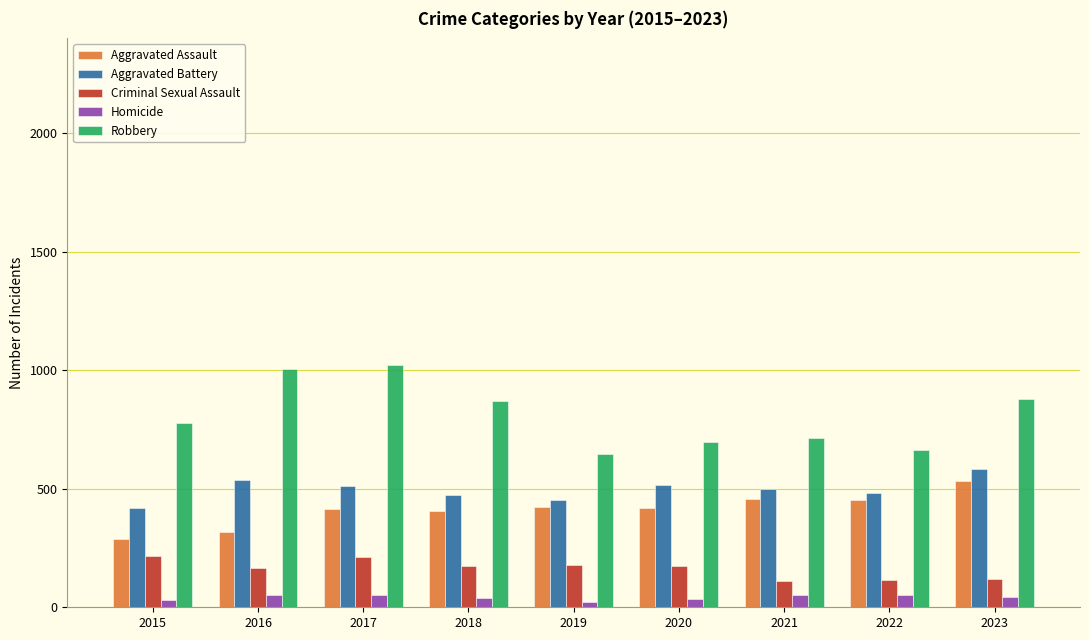

How many categories are shown in the chart?

9